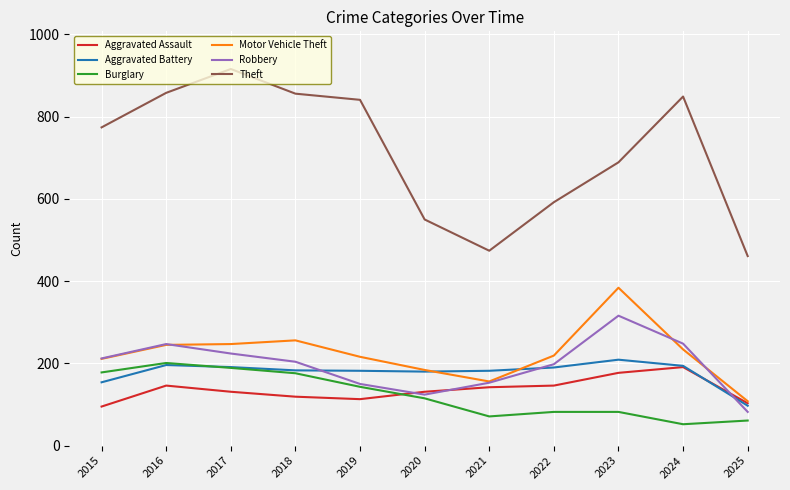

Which series changed the most between 2016 and 2017?

Theft